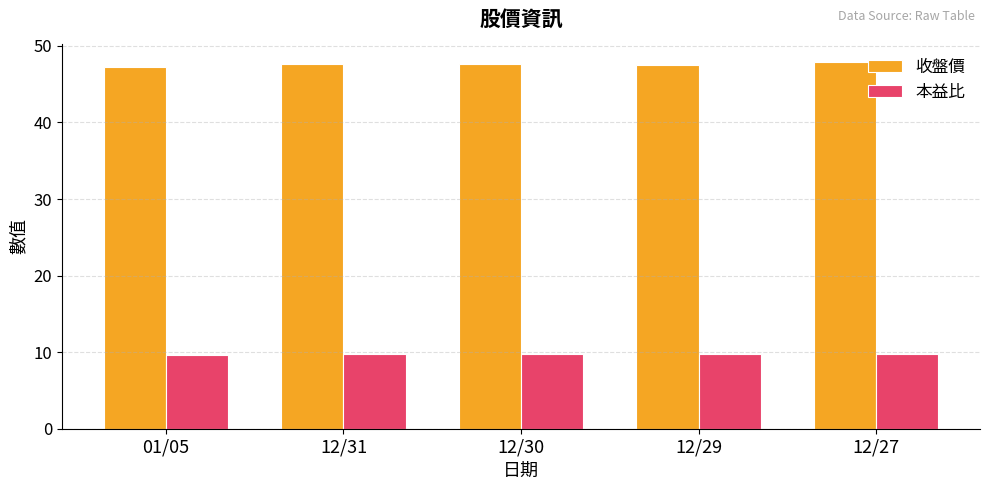

True or false: 本益比 has a value of 9.7 at 01/05.

True